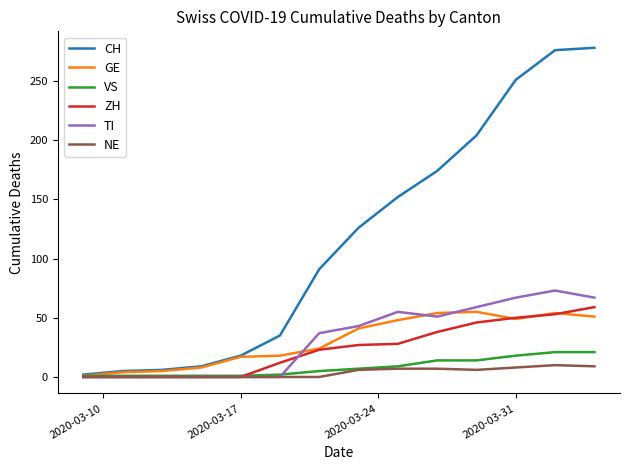

Which series has the widest spread of values?

CH